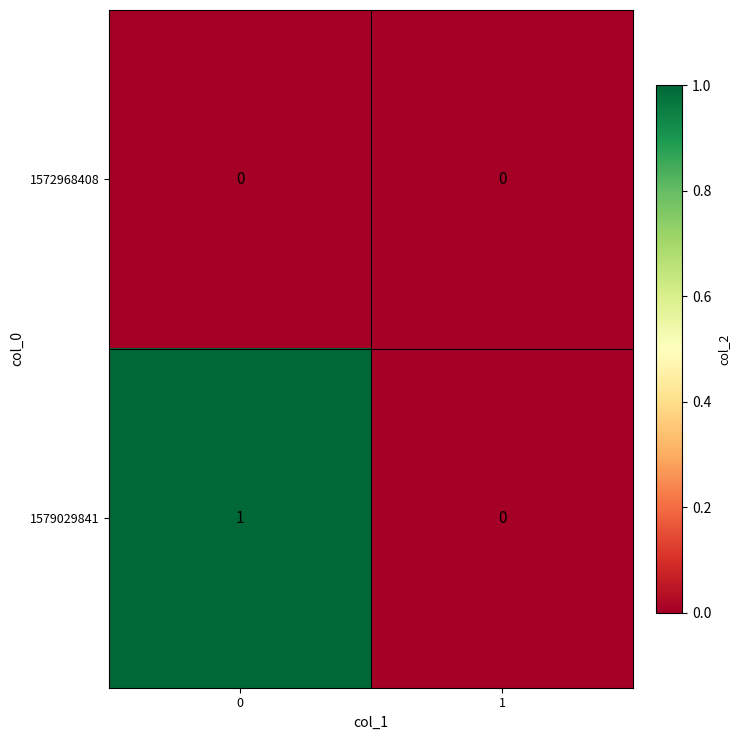

How many categories are shown in the chart?

2